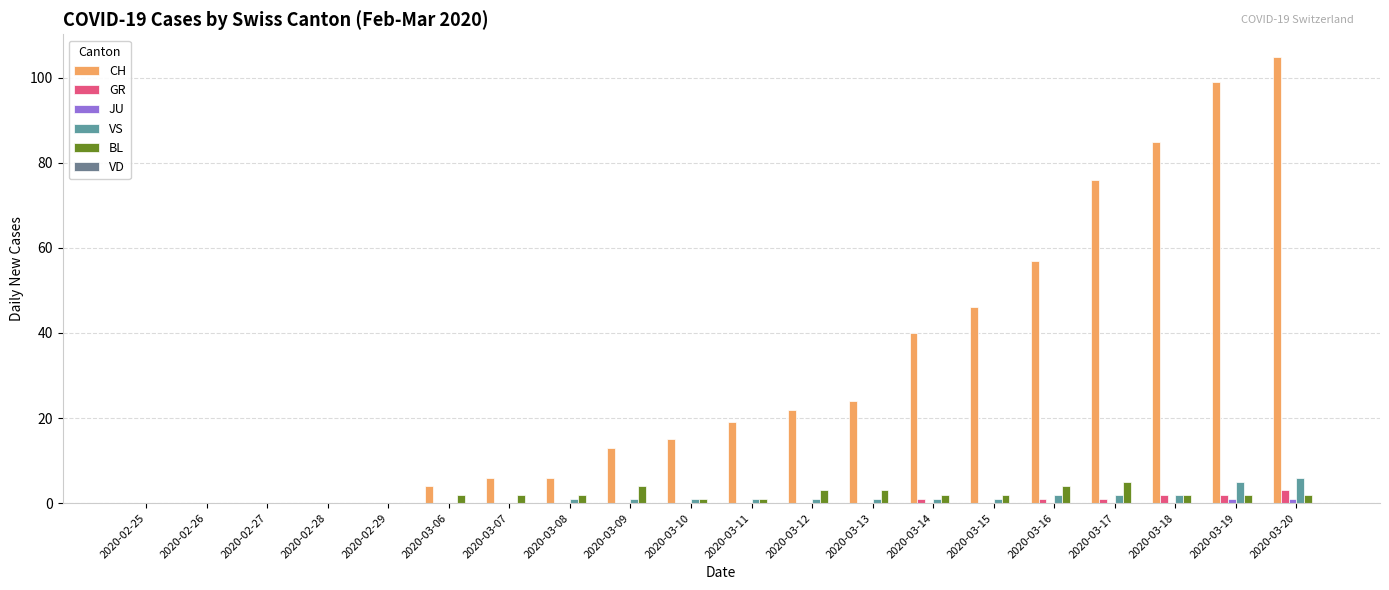

What is the greatest value displayed?

105